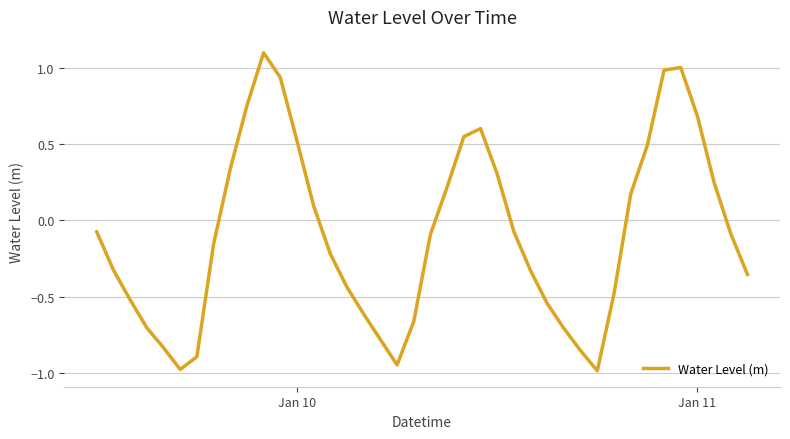

What is the difference between the maximum and minimum values?

2.1